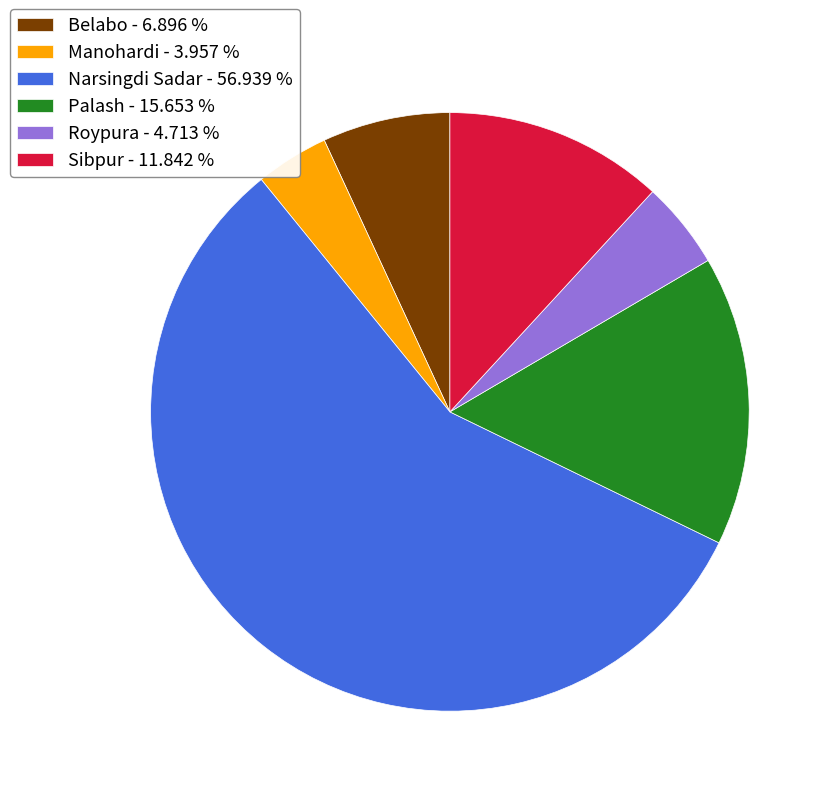

Which slice represents more than half of the pie?

Narsingdi Sadar